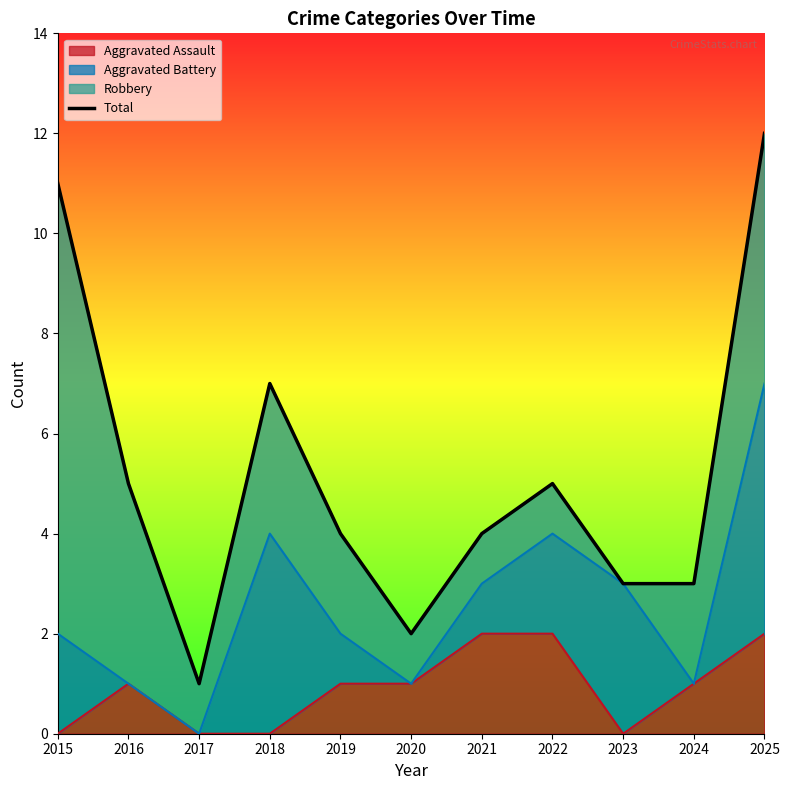

List the labels in order of value, smallest first.

2017, 2020, 2023, 2024, 2019, 2021, 2016, 2022, 2018, 2015, 2025